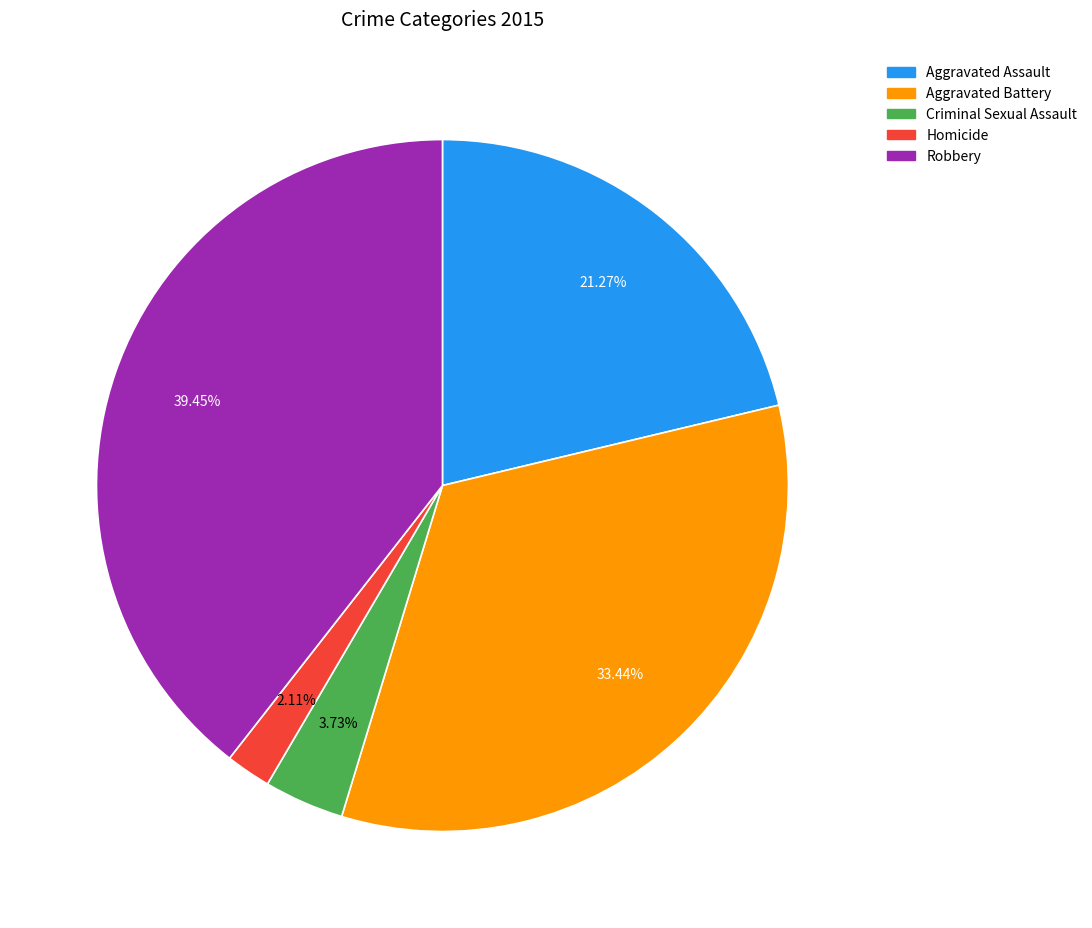

Which slice is the largest?

Robbery